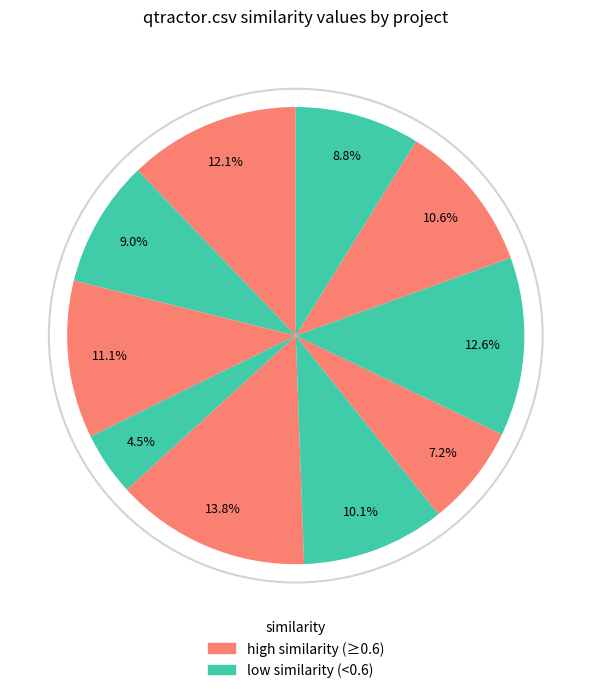

How many segments does this pie chart have?

10